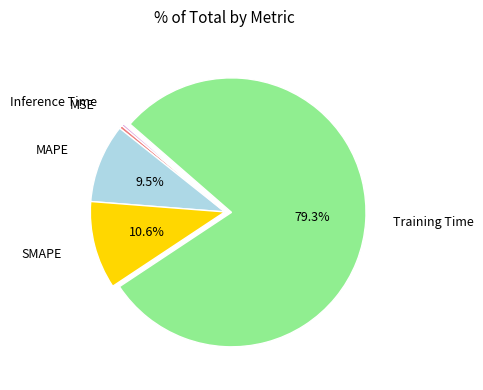

What portion of the pie excludes SMAPE?

89.4%